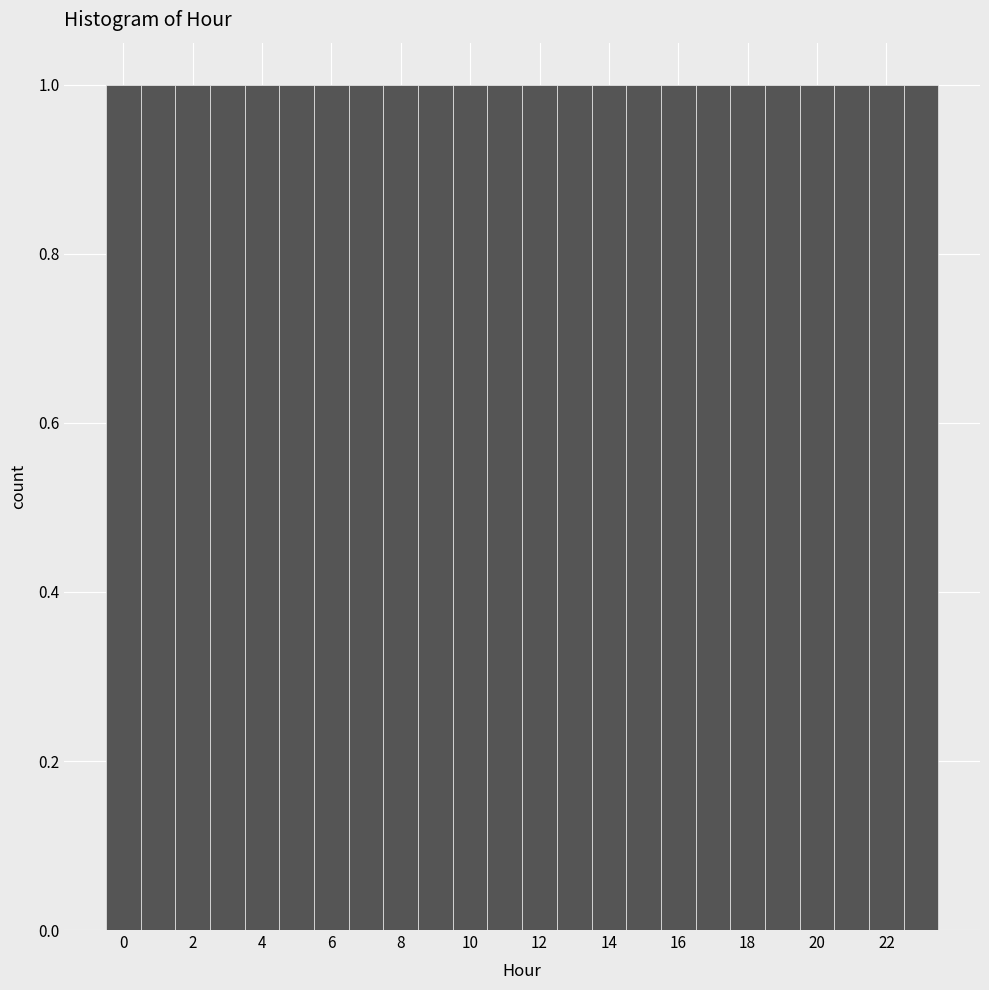

Reading left to right, transcribe this chart: for each bar, give the range it covers on the x-axis and its height. Neither the bar edges nor the heights are printed on the chart, so give them approximately, as read against the axes.

-0.5 to 0.5: 1
0.5 to 1.5: 1
1.5 to 2.5: 1
2.5 to 3.5: 1
3.5 to 4.5: 1
4.5 to 5.5: 1
5.5 to 6.5: 1
6.5 to 7.5: 1
7.5 to 8.5: 1
8.5 to 9.5: 1
9.5 to 10.5: 1
10.5 to 11.5: 1
11.5 to 12.5: 1
12.5 to 13.5: 1
13.5 to 14.5: 1
14.5 to 15.5: 1
15.5 to 16.5: 1
16.5 to 17.5: 1
17.5 to 18.5: 1
18.5 to 19.5: 1
19.5 to 20.5: 1
20.5 to 21.5: 1
21.5 to 22.5: 1
22.5 to 23.5: 1